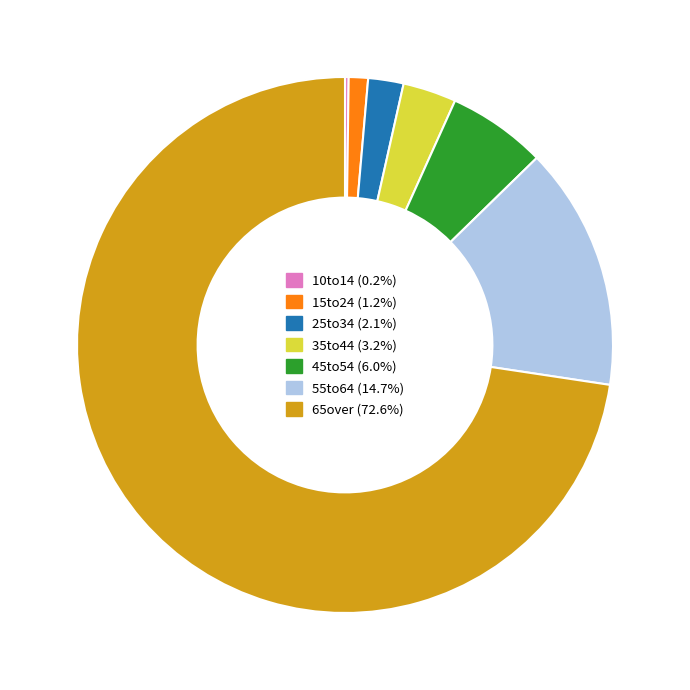

What is the largest slice in the pie chart?

65over